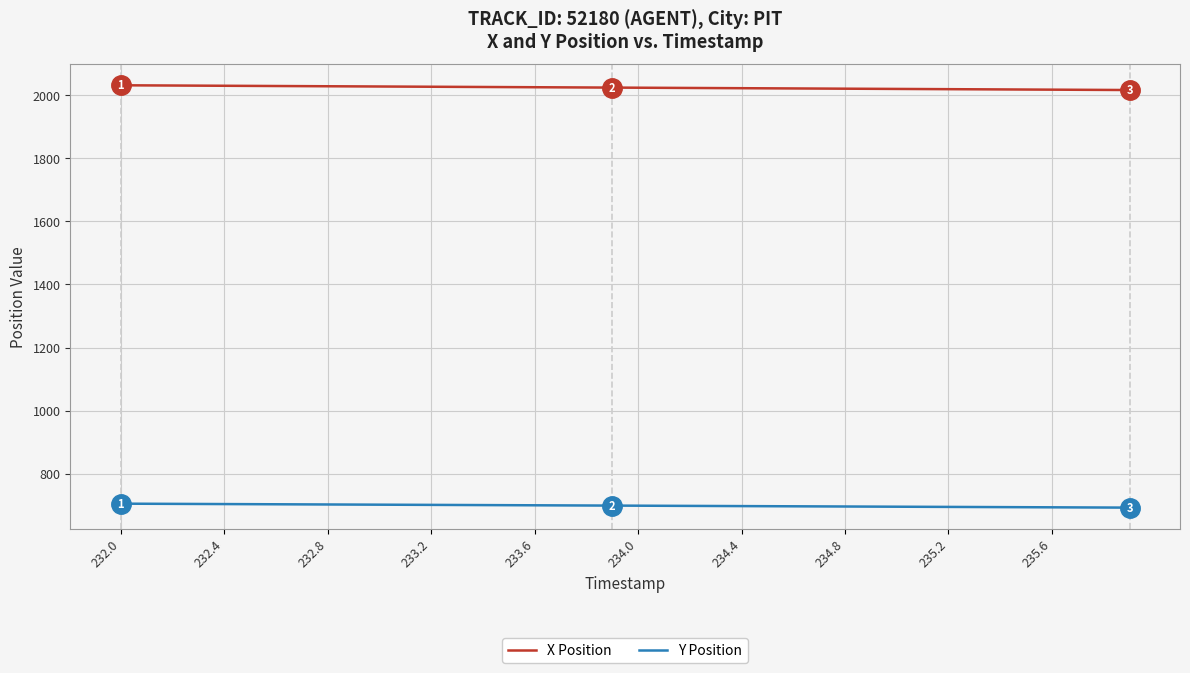

What is the average value of the Y Position series?

698.5